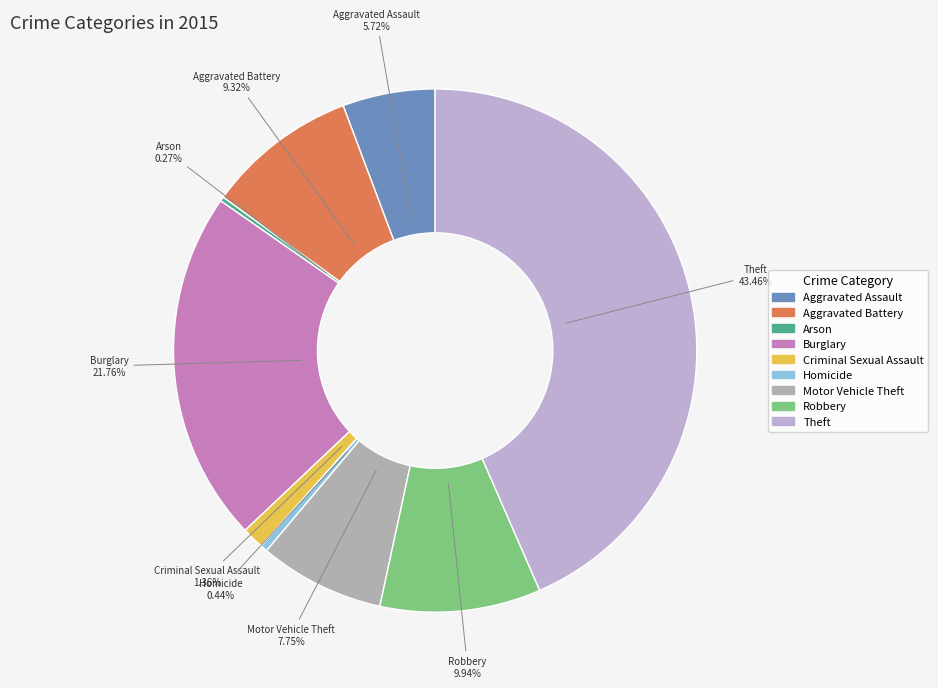

Does Aggravated Assault represent more than half of the total?

No